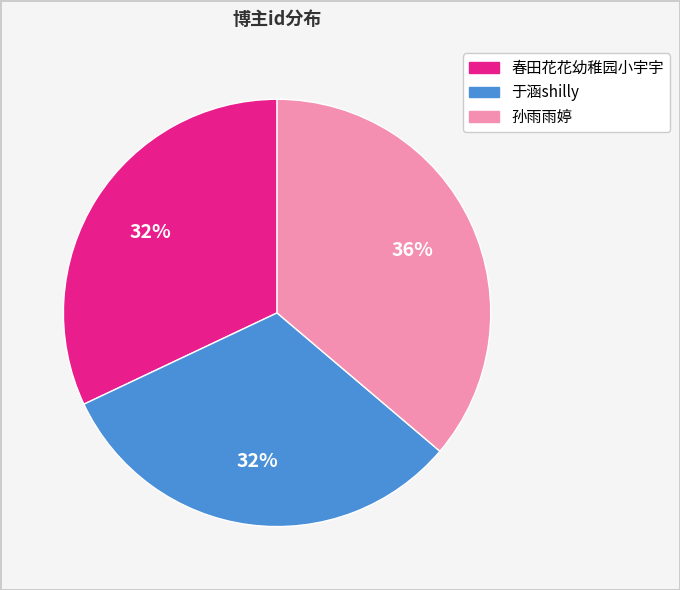

To the nearest percent, what portion does 于涵shilly represent?

32%